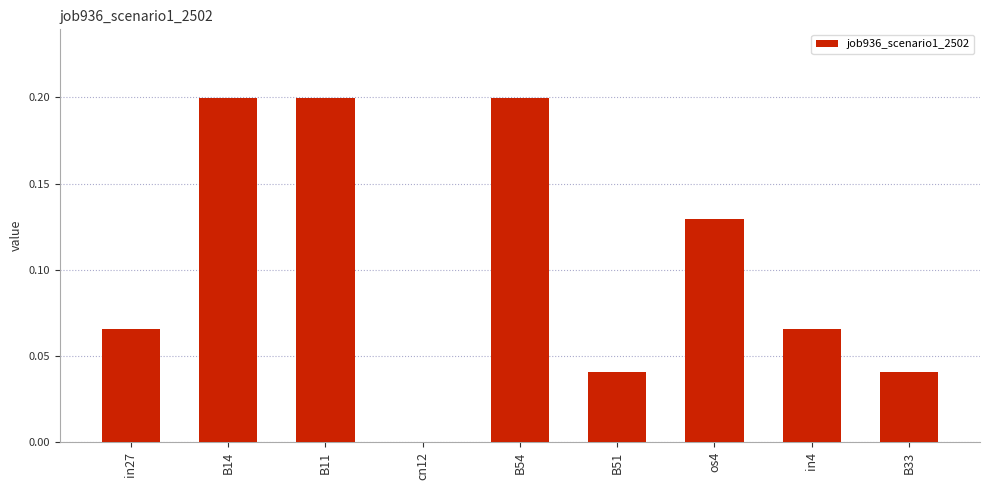

Are the bars horizontal?

No